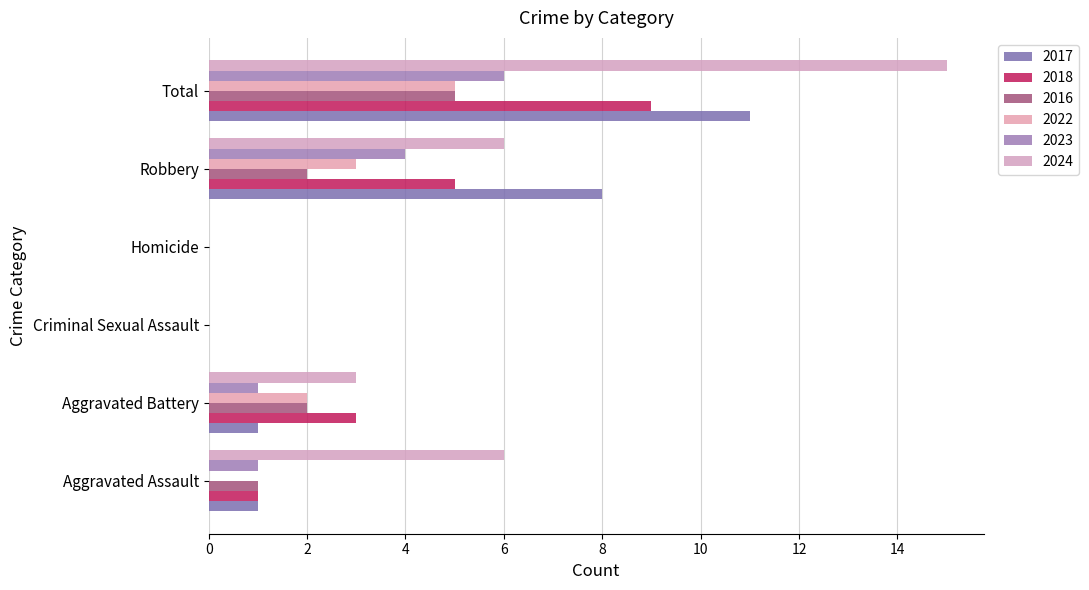

What is the sum of the 2024 values at Homicide and Total?

15